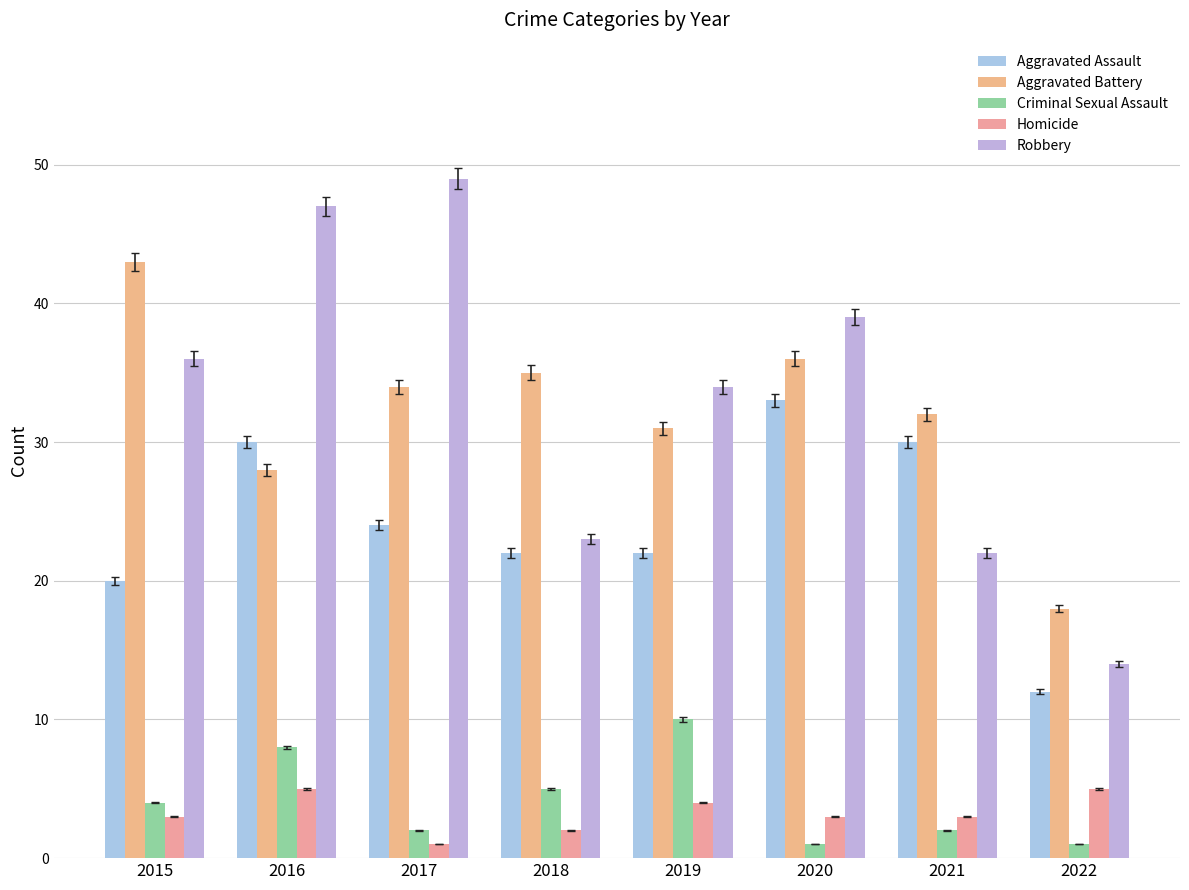

What is the minimum value for Aggravated Assault?

12